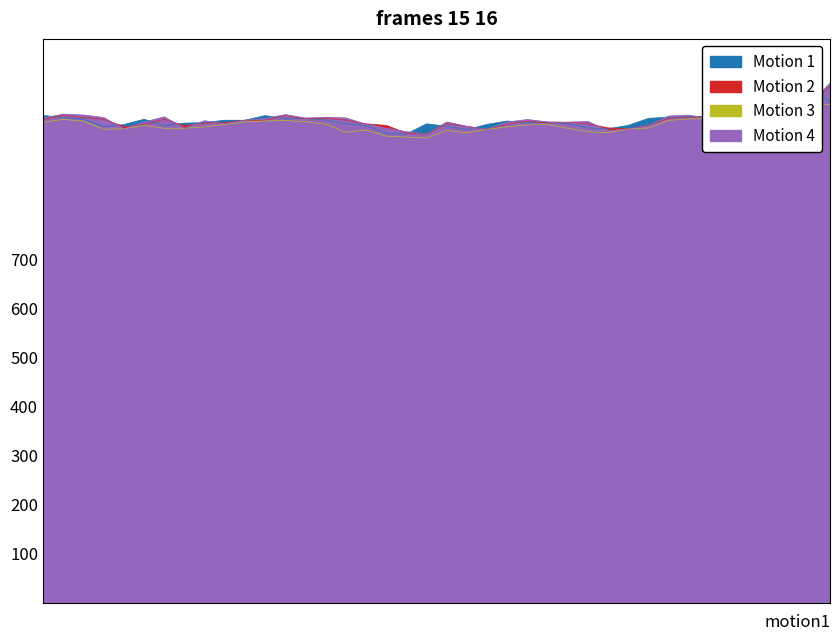

True or false: Motion 3 and Motion 4 cross at least once.

False